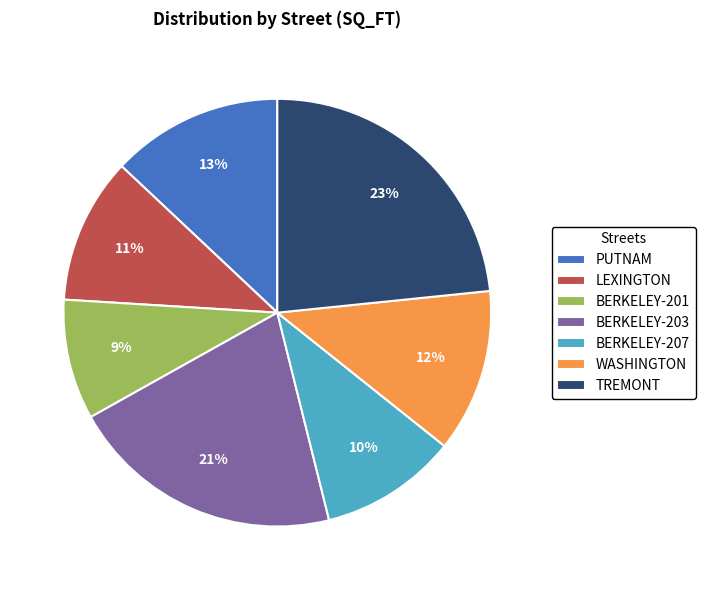

Count the number of slices in the pie.

7